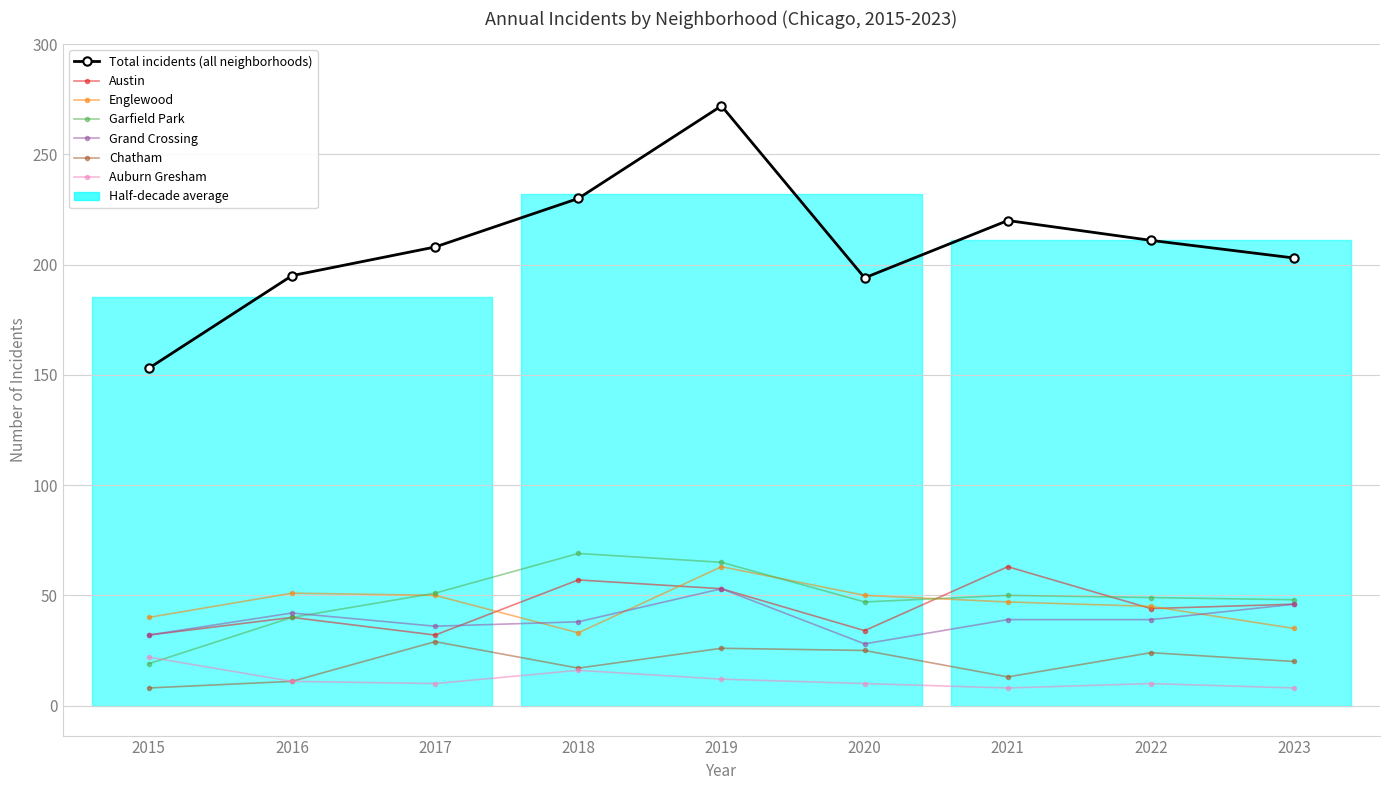

At which category is the sum across all series the highest?

2019